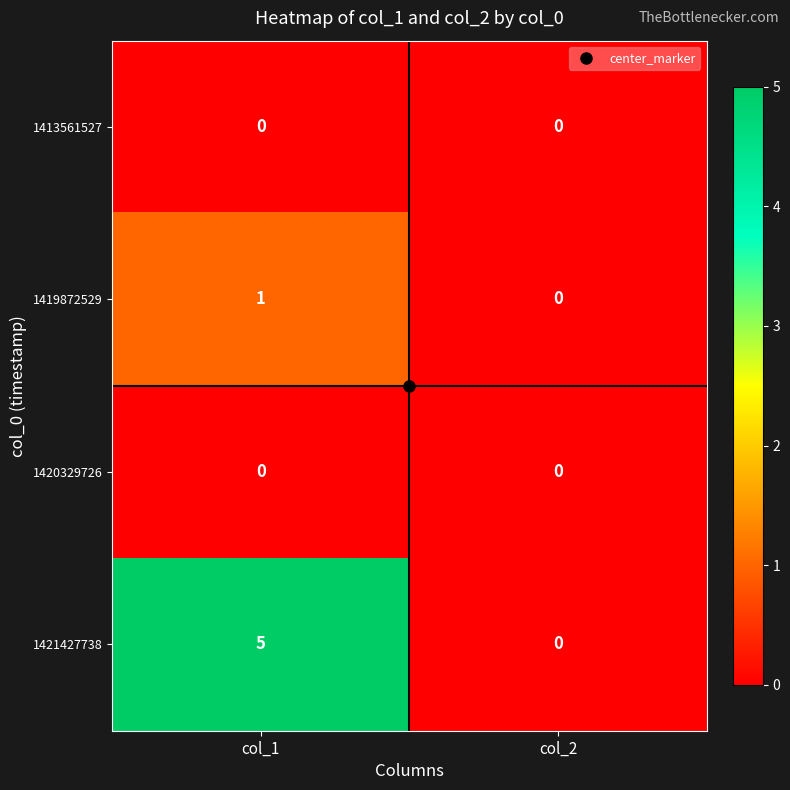

Is it true that 1420329726 equals 0 at col_1?

True